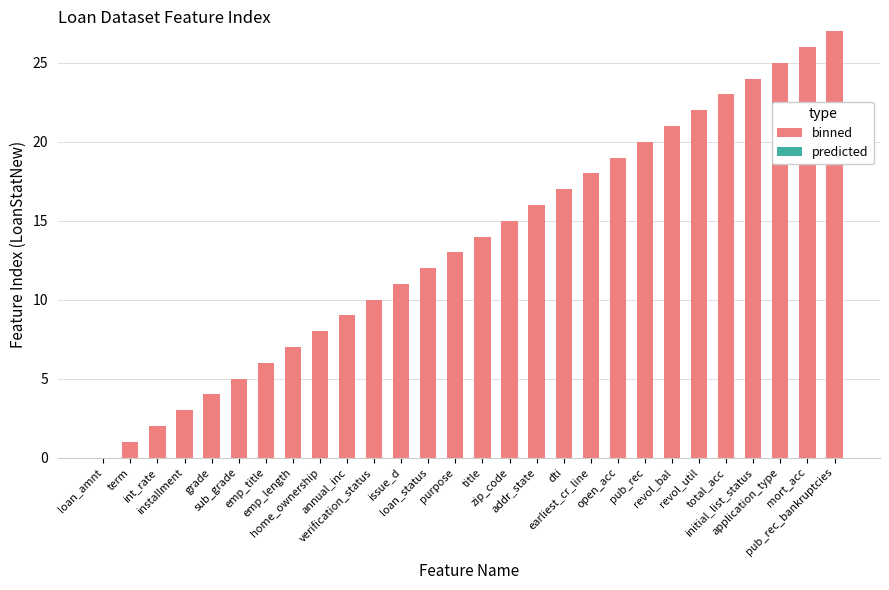

What is the sum of all values?

378